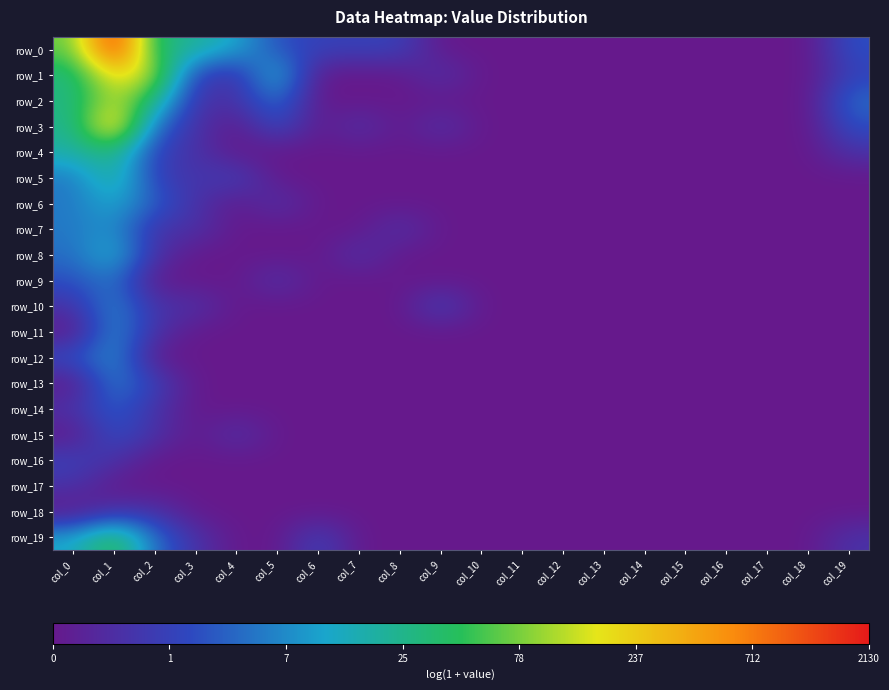

Which category has the lowest value in the row_10 series?

col_4